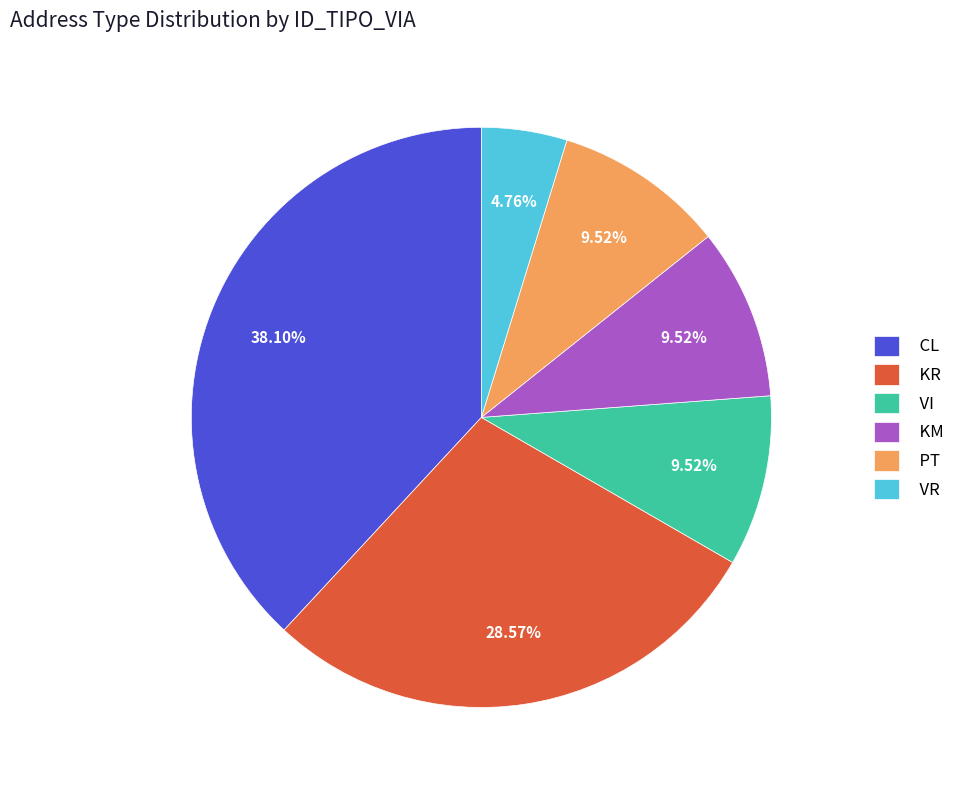

To the nearest percent, what percentage of the pie is KM?

10%